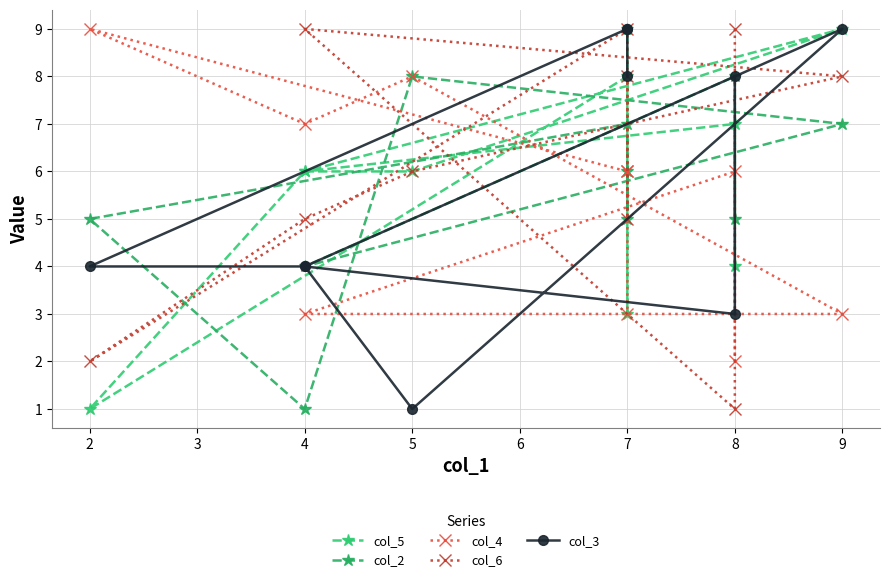

Which series ends up on top after the final intersection of col_4 and col_3?

col_3